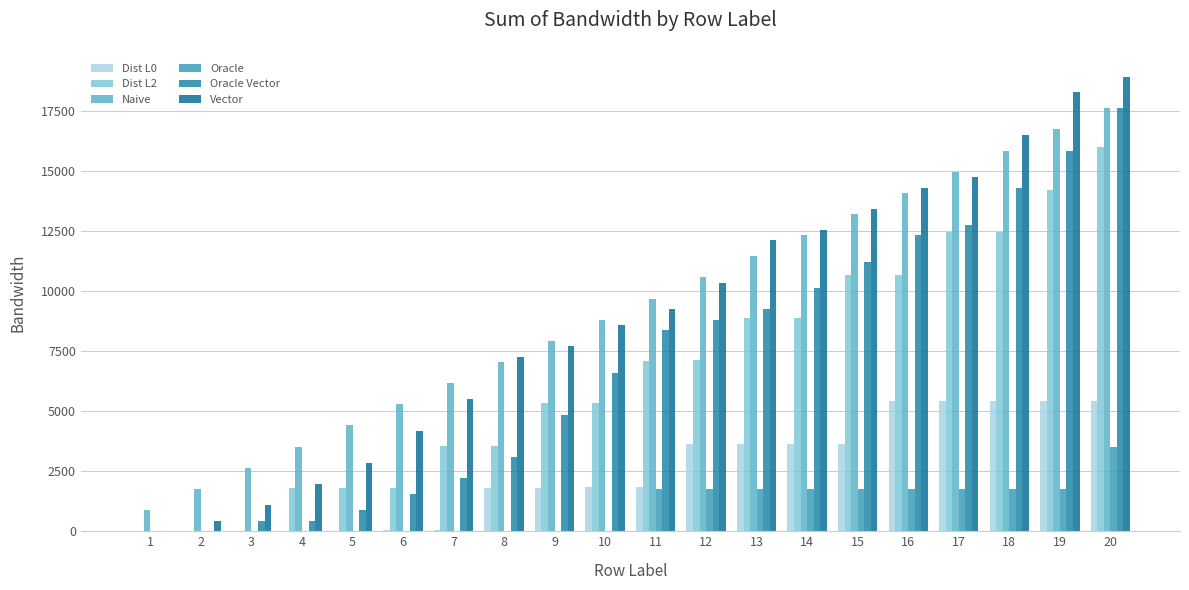

How many distinct data groups are displayed?

6